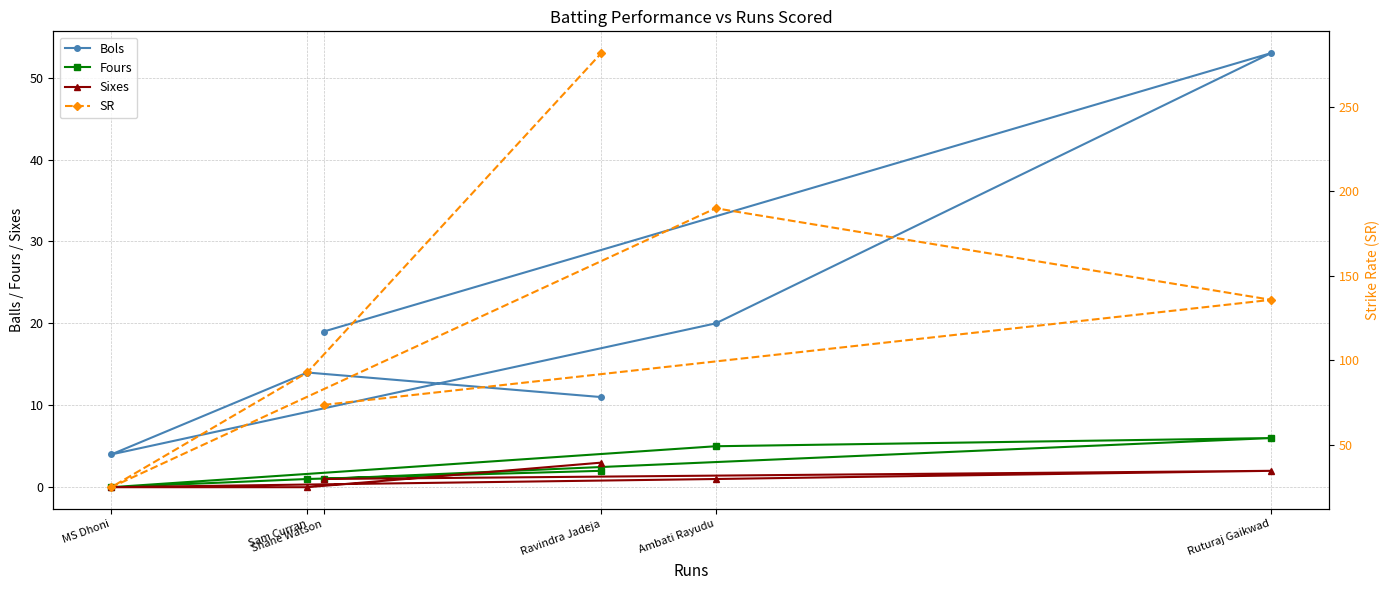

How many series are shown in this chart?

4